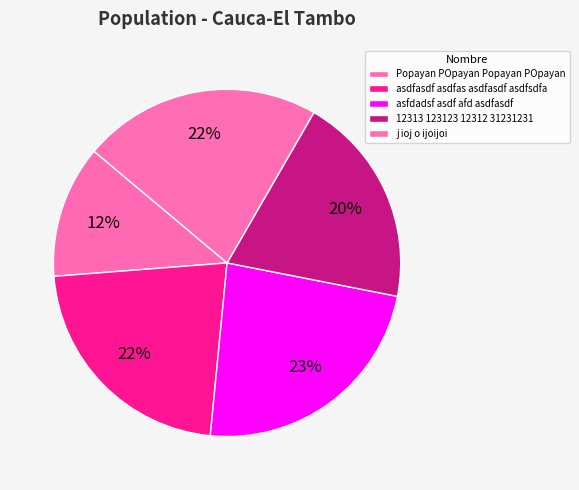

How many slices are in this pie chart?

5